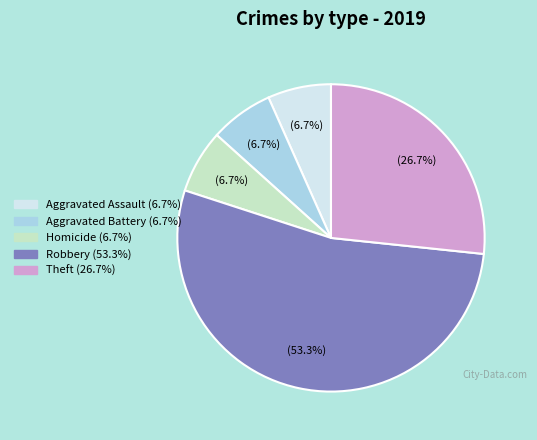

How many segments does this pie chart have?

5